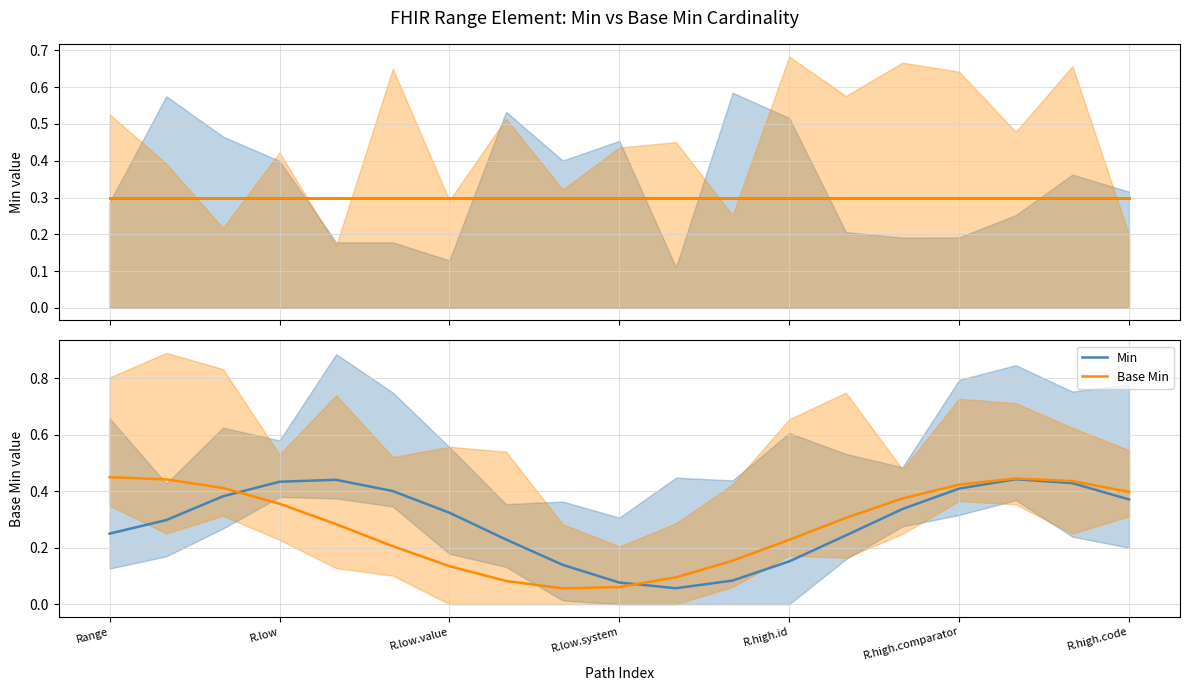

After their last crossing, which series has the higher values: Min or Base Min?

Base Min